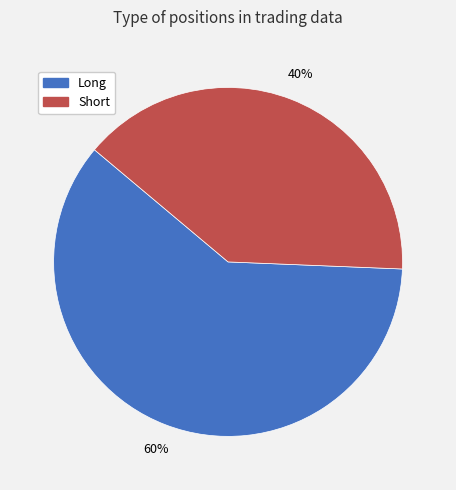

To the nearest percent, what is the average slice percentage?

50%